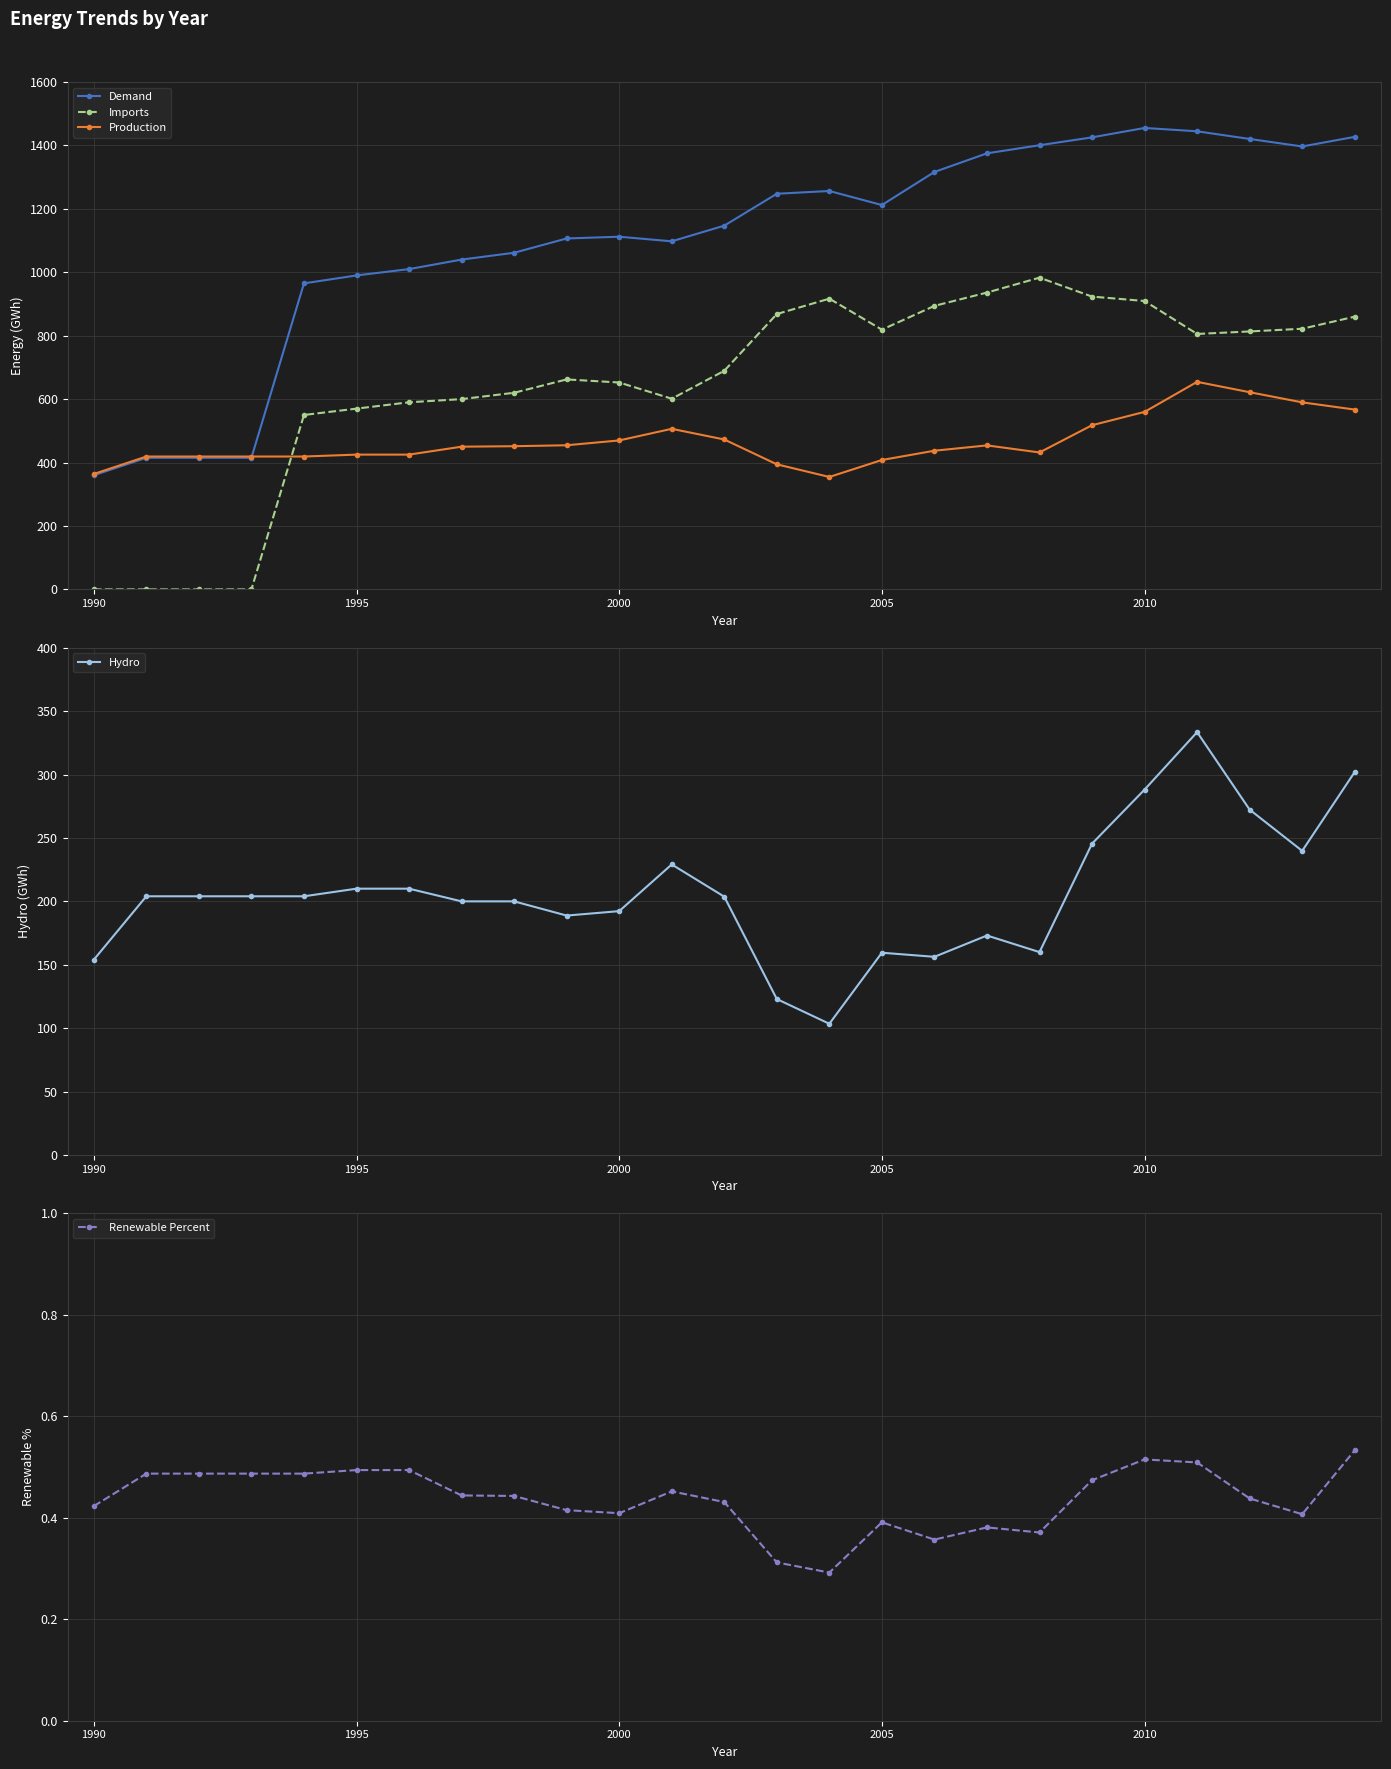

What is the lowest value of the Hydro series?

103.5